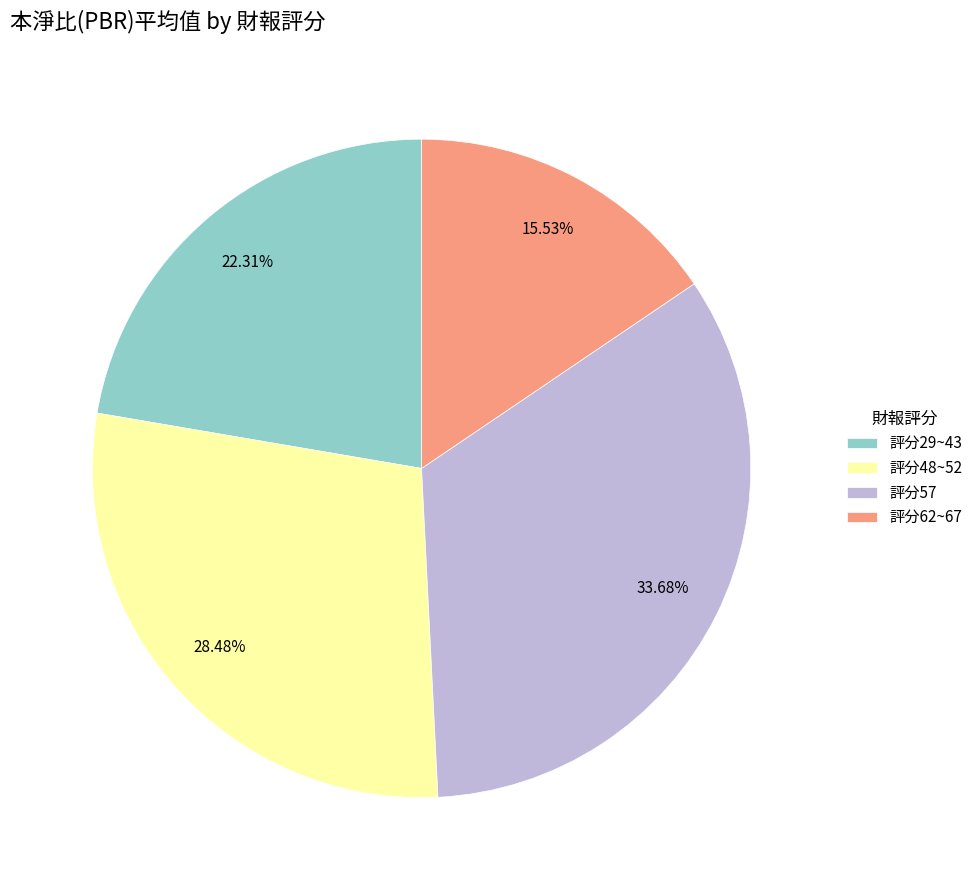

Combined, do 評分57 and 評分62~67 account for over 50%?

No